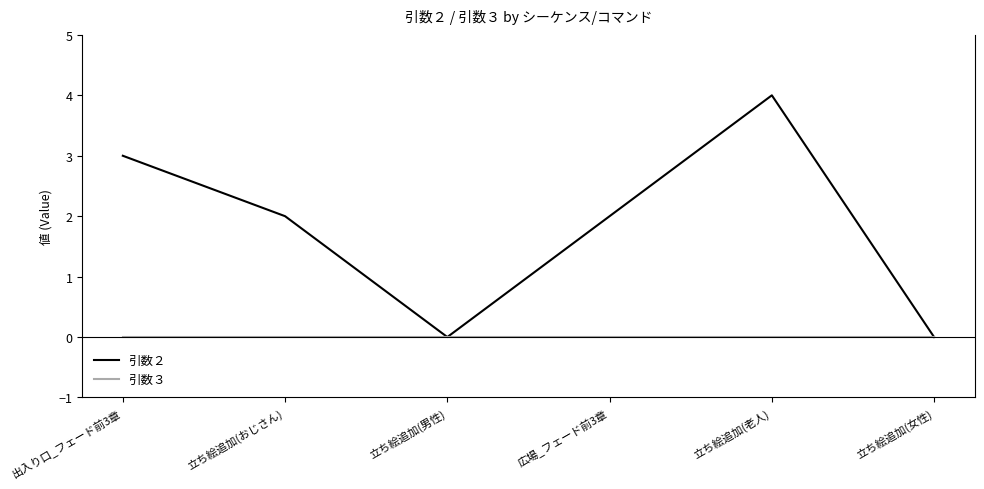

What is the difference between the highest and lowest values at 立ち絵追加(おじさん)?

2